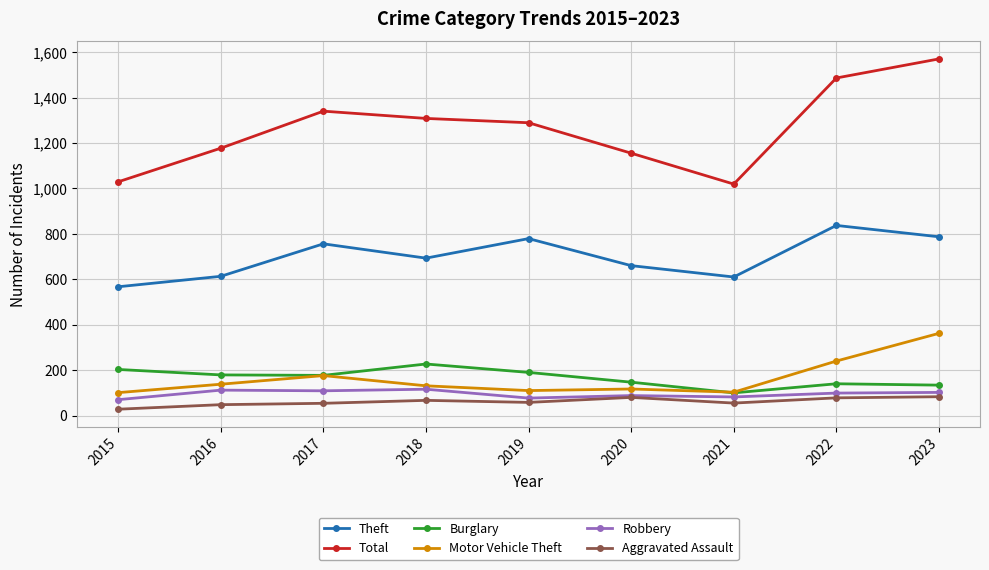

Which series has the largest range (max minus min)?

Total